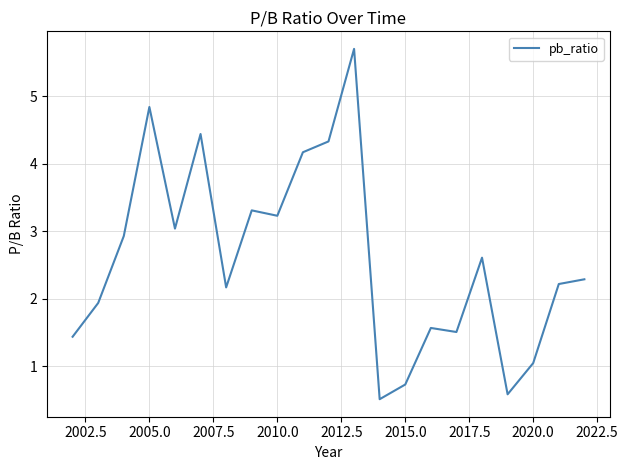

What is the greatest value displayed?

5.7